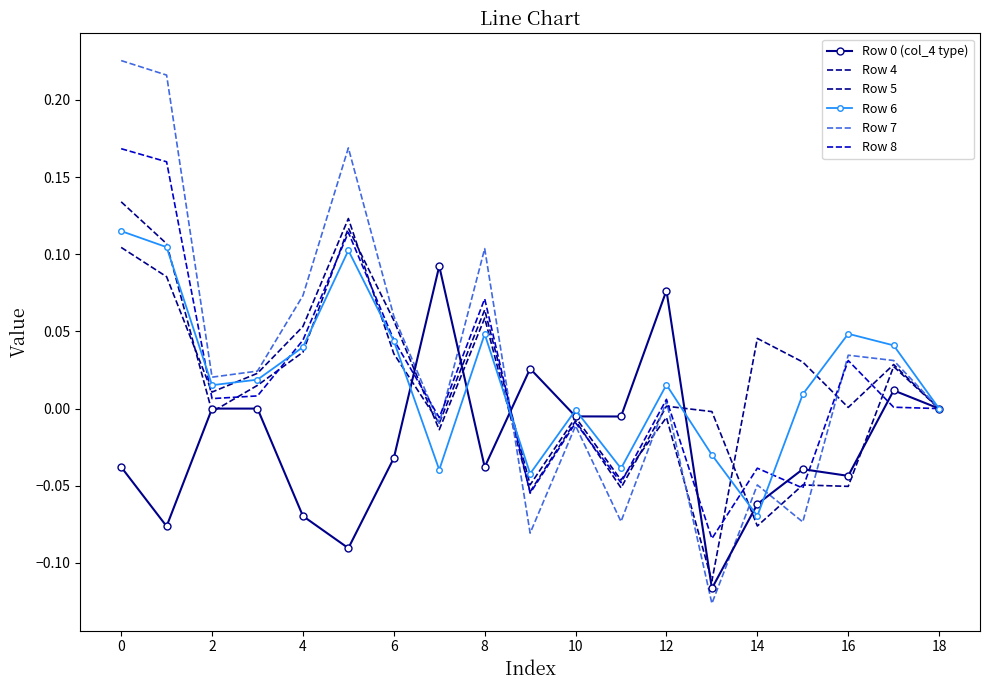

Where is the first local minimum for Row 7?

2